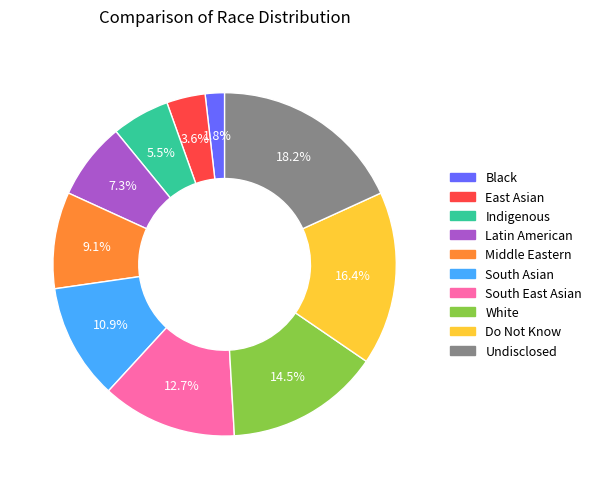

What percentage is the Do Not Know slice, to the nearest percent?

16%